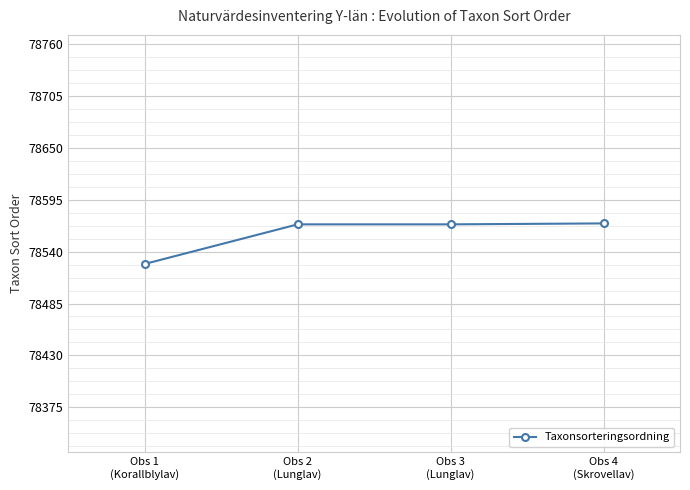

What is the difference between the maximum and minimum values?

43